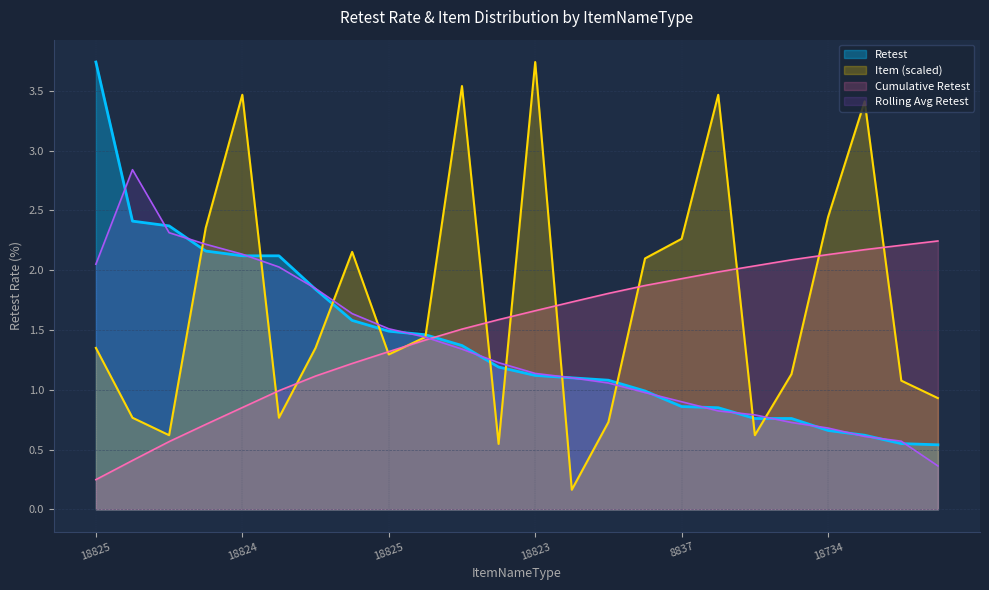

How many data points in Item are above 1?

16